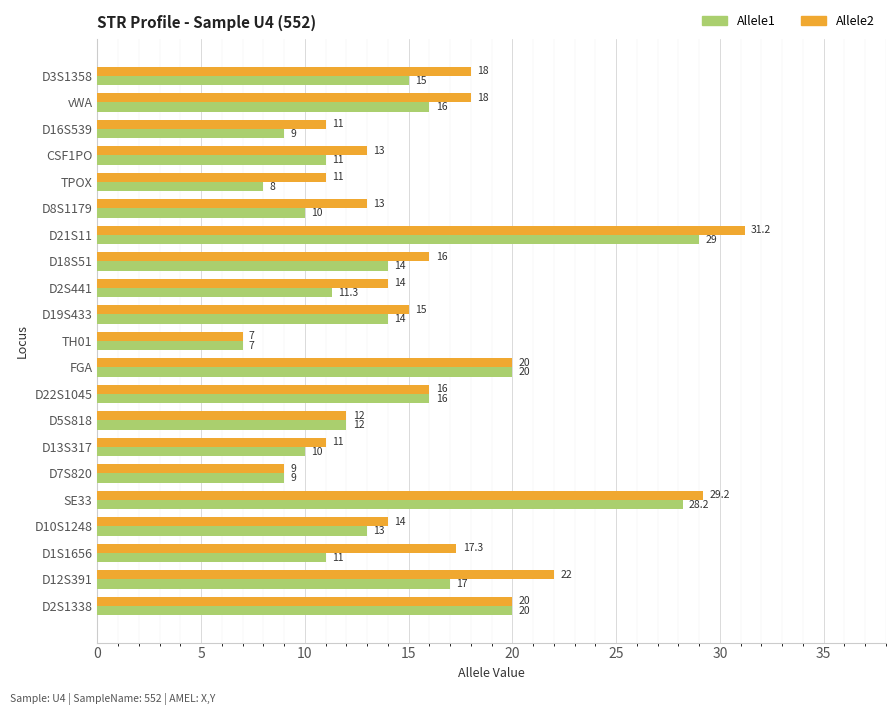

What is the minimum value shown in the chart?

7.0